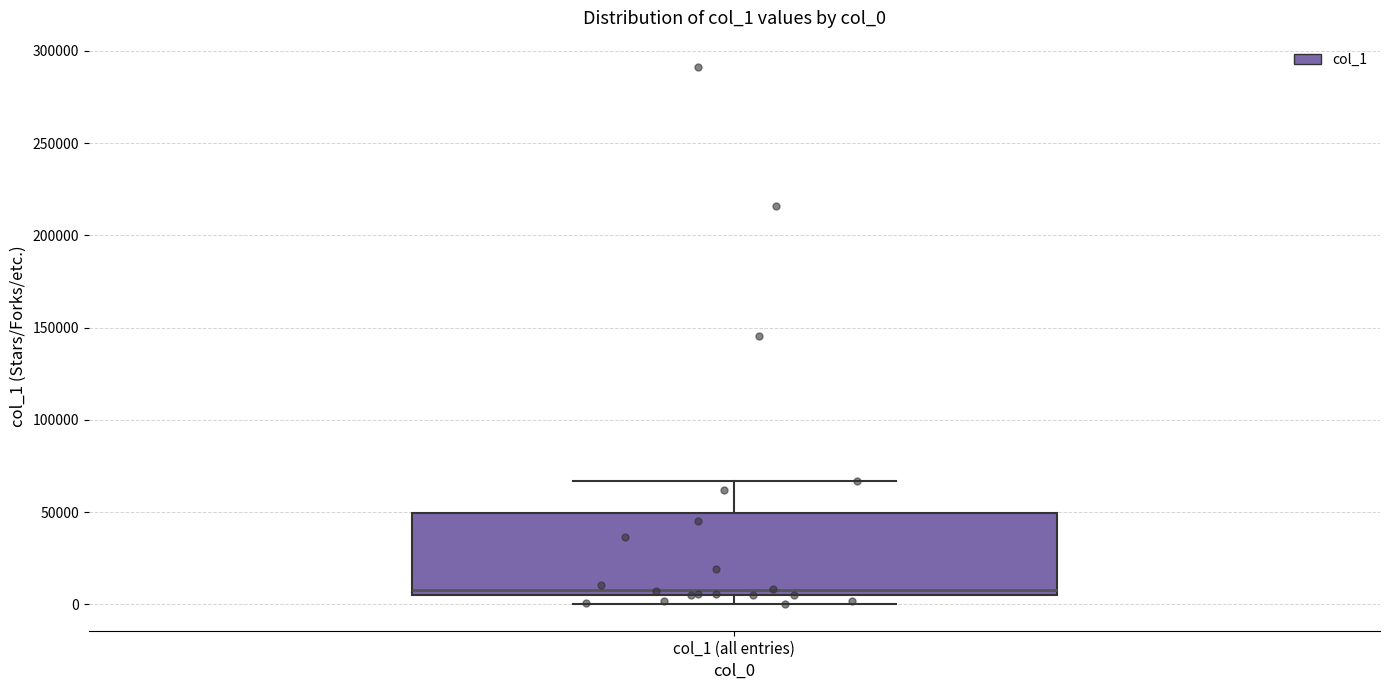

Transcribe this box plot: give where the median line is, the range the box spans, and where the two whiskers end, as read against the y-axis. The values are not printed on the chart, so give them approximately, as read against the axis.

median 10000, box 5000 to 50000, whiskers 0 to 65000